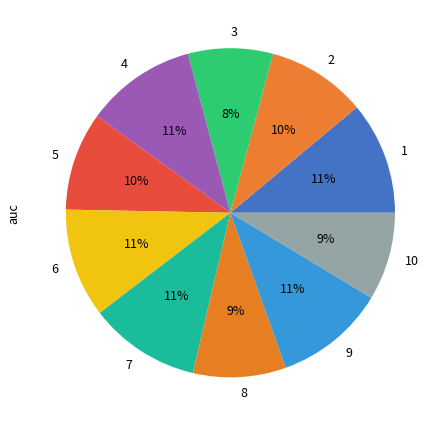

Which has a higher value, 3 or 7?

7